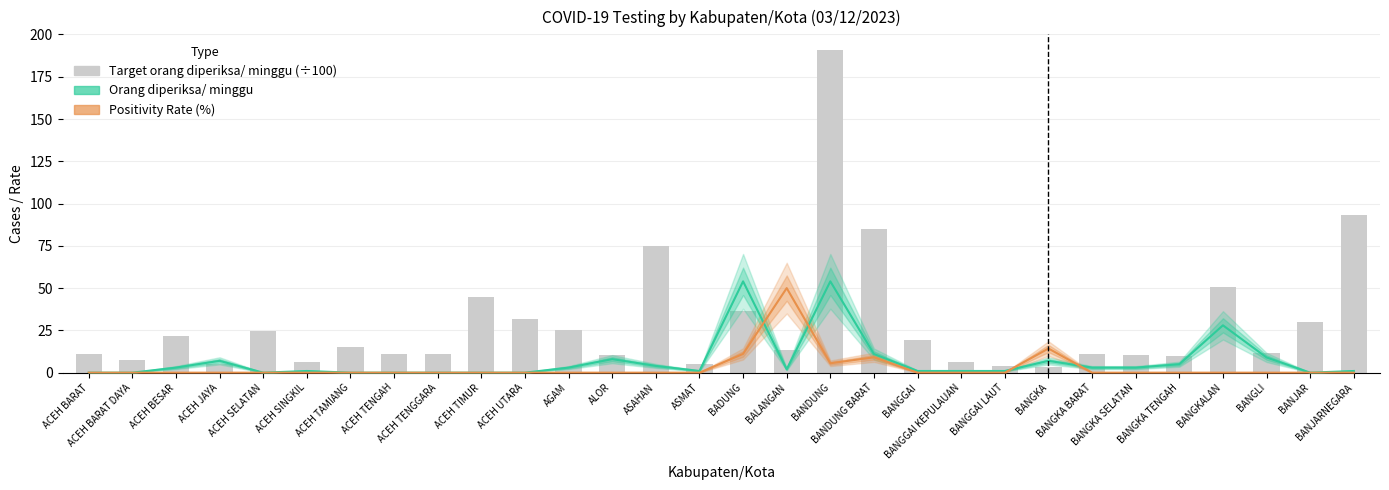

Reading left to right, what are all the values shown in this chart?

Orang diperiksa/ minggu: ACEH BARAT=0.0	ACEH BARAT DAYA=0.0	ACEH BESAR=3.0	ACEH JAYA=7.0	ACEH SELATAN=0.0	ACEH SINGKIL=1.0	ACEH TAMIANG=0.0	ACEH TENGAH=0.0	ACEH TENGGARA=0.0	ACEH TIMUR=0.0	ACEH UTARA=0.0	AGAM=3.0	ALOR=8.0	ASAHAN=4.0	ASMAT=1.0	BADUNG=54.0	BALANGAN=2.0	BANDUNG=54.0	BANDUNG BARAT=11.0	BANGGAI=1.0	BANGGAI KEPULAUAN=1.0	BANGGAI LAUT=1.0	BANGKA=7.0	BANGKA BARAT=3.0	BANGKA SELATAN=3.0	BANGKA TENGAH=5.0	BANGKALAN=28.0	BANGLI=9.0	BANJAR=0.0	BANJARNEGARA=1.0
Positivity Rate (%): ACEH BARAT=0.0	ACEH BARAT DAYA=0.0	ACEH BESAR=0.0	ACEH JAYA=0.0	ACEH SELATAN=0.0	ACEH SINGKIL=0.0	ACEH TAMIANG=0.0	ACEH TENGAH=0.0	ACEH TENGGARA=0.0	ACEH TIMUR=0.0	ACEH UTARA=0.0	AGAM=0.0	ALOR=0.0	ASAHAN=0.0	ASMAT=0.0	BADUNG=11.1	BALANGAN=50.0	BANDUNG=5.6	BANDUNG BARAT=9.1	BANGGAI=0.0	BANGGAI KEPULAUAN=0.0	BANGGAI LAUT=0.0	BANGKA=14.3	BANGKA BARAT=0.0	BANGKA SELATAN=0.0	BANGKA TENGAH=0.0	BANGKALAN=0.0	BANGLI=0.0	BANJAR=0.0	BANJARNEGARA=0.0
Target orang diperiksa/ minggu (÷100): ACEH BARAT=10.8	ACEH BARAT DAYA=7.8	ACEH BESAR=21.8	ACEH JAYA=4.9	ACEH SELATAN=24.9	ACEH SINGKIL=6.4	ACEH TAMIANG=15.2	ACEH TENGAH=10.9	ACEH TENGGARA=11.1	ACEH TIMUR=44.8	ACEH UTARA=31.9	AGAM=25.2	ALOR=10.4	ASAHAN=74.8	ASMAT=5.2	BADUNG=36.4	BALANGAN=13.4	BANDUNG=190.5	BANDUNG BARAT=84.9	BANGGAI=19.5	BANGGAI KEPULAUAN=6.0	BANGGAI LAUT=3.9	BANGKA=3.4	BANGKA BARAT=10.8	BANGKA SELATAN=10.6	BANGKA TENGAH=9.9	BANGKALAN=50.5	BANGLI=11.6	BANJAR=30.0	BANJARNEGARA=93.0